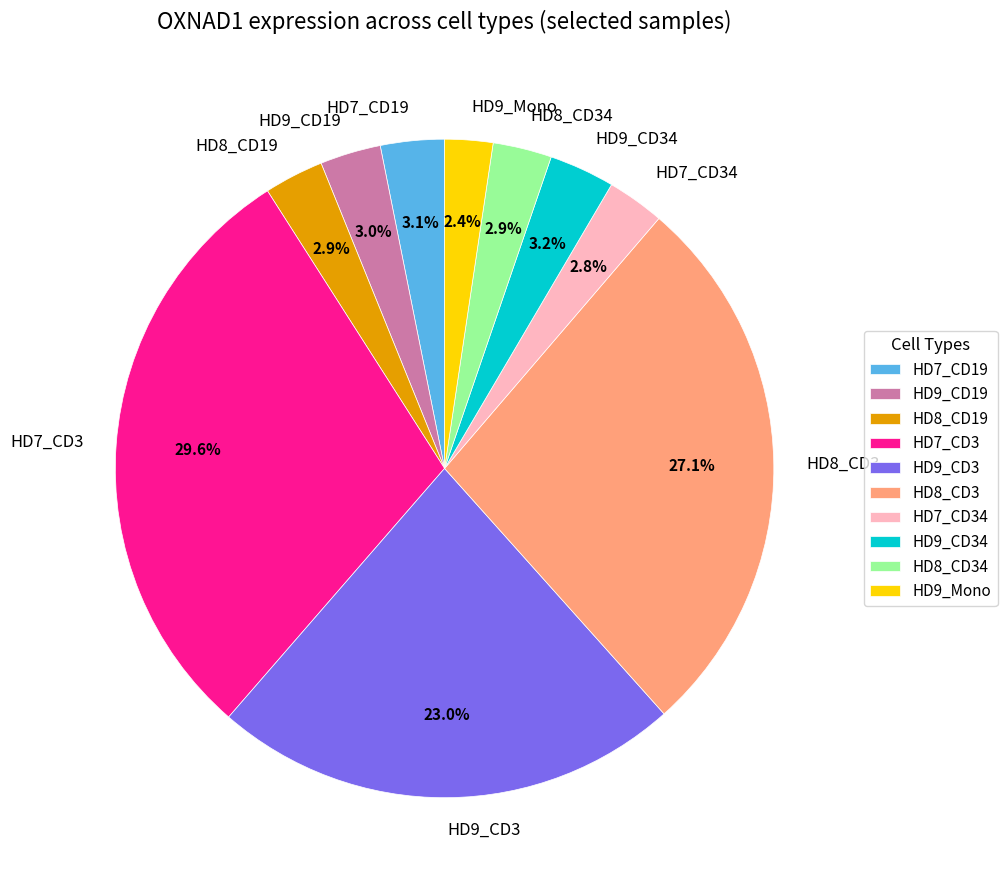

The HD7_CD3 slice represents 40% of the pie. True or false?

False